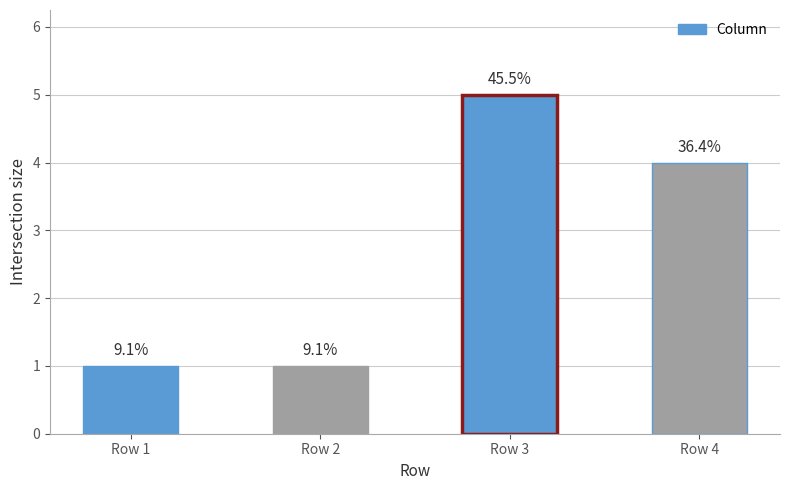

Between Row 3 and Row 1, which is larger?

Row 3